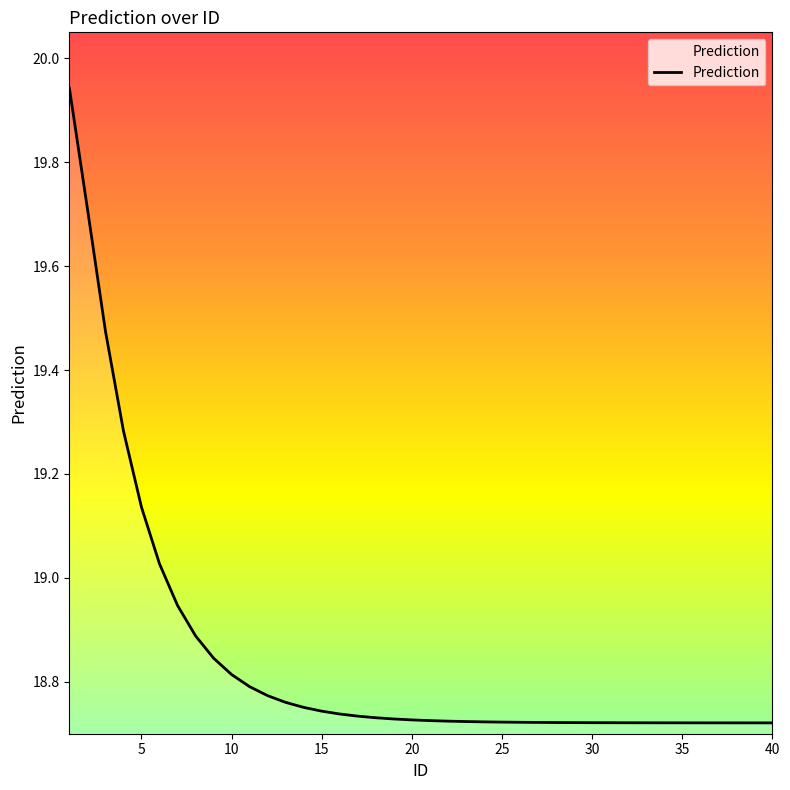

True or false: there are more than 0 points higher than both neighbors.

False